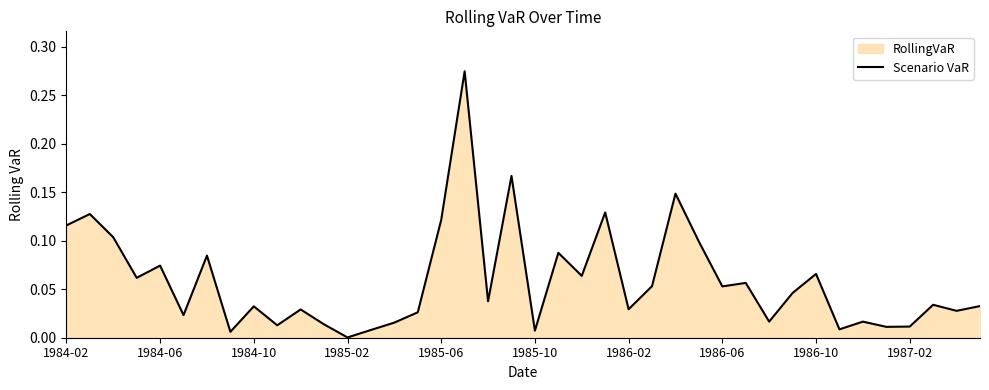

The value at 1984-06 is 0.0. True or false?

False